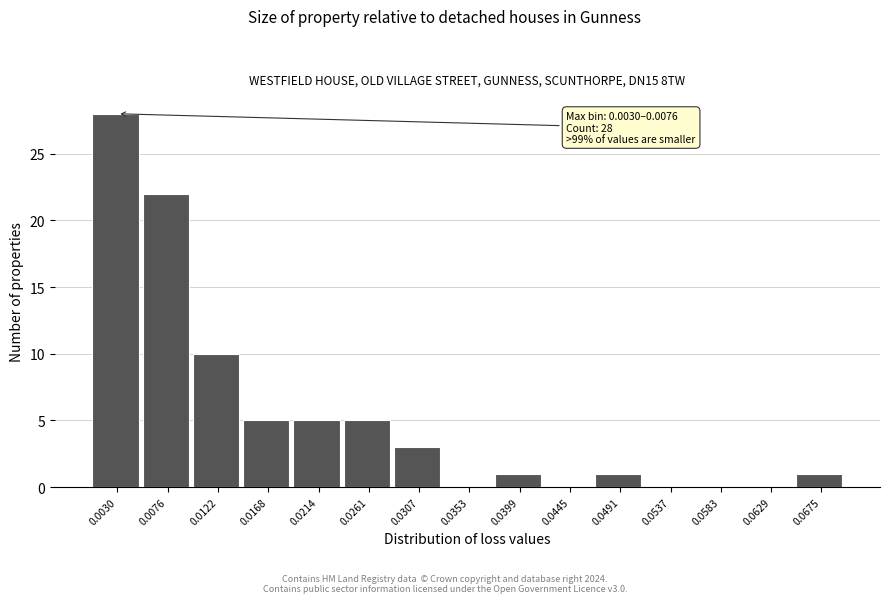

Reading left to right, what are all the values shown in this chart?

0.0030=28	0.0076=22	0.0122=10	0.0168=5	0.0214=5	0.0261=5	0.0307=3	0.0353=0	0.0399=1	0.0445=0	0.0491=1	0.0537=0	0.0583=0	0.0629=0	0.0675=1